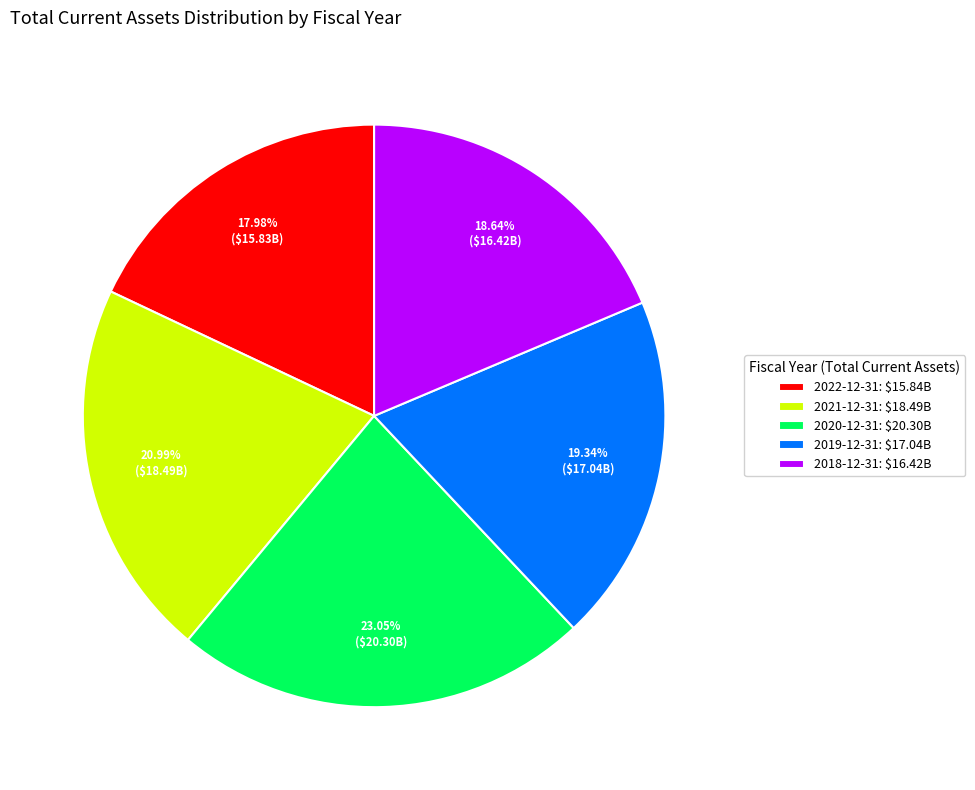

The 2022-12-31 slice represents 12% of the pie. True or false?

False